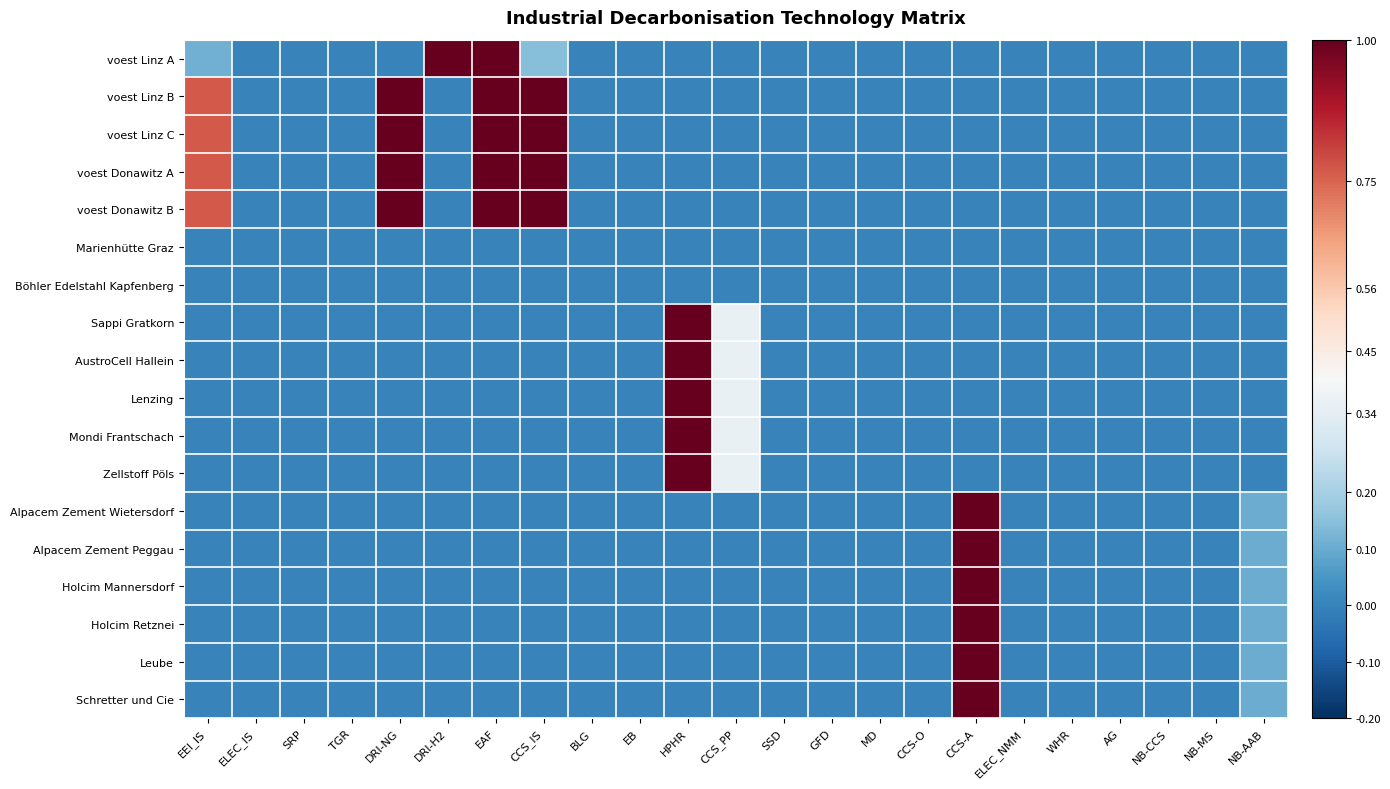

Between NB-CCS and EEI_IS, which is larger?

EEI_IS